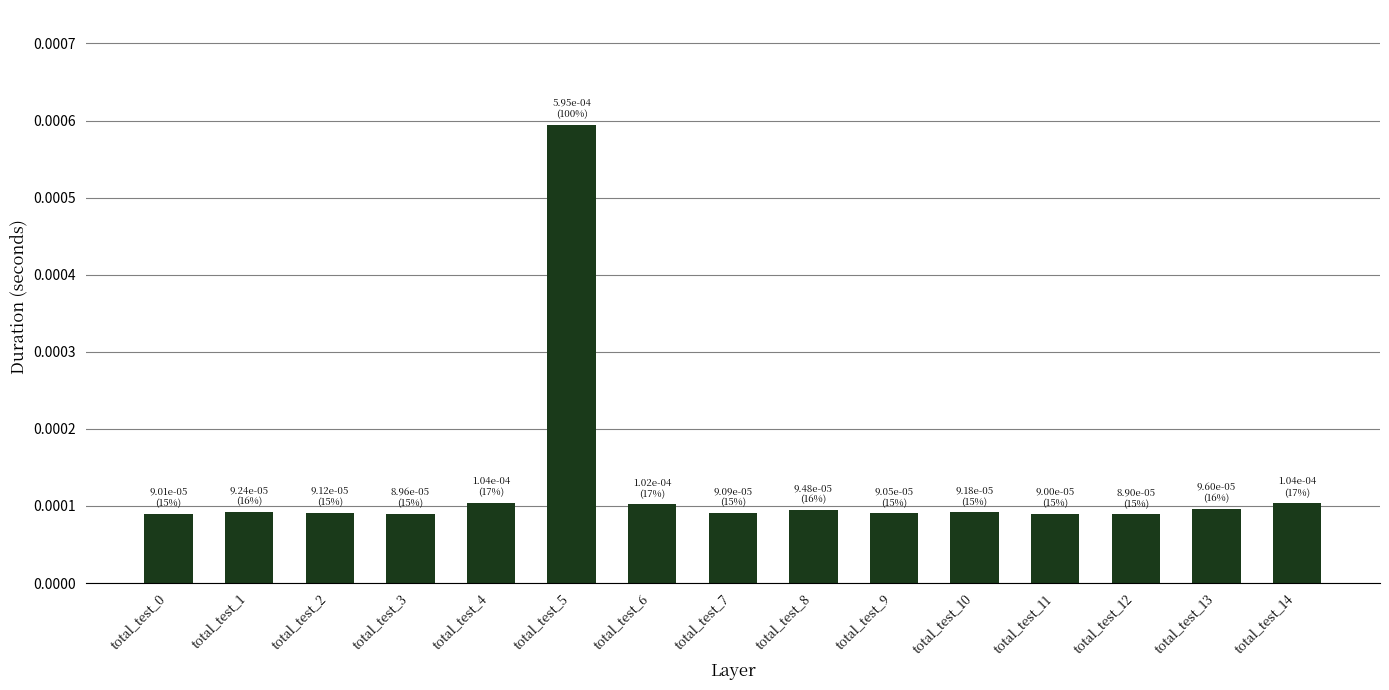

How many bars are there in total?

15